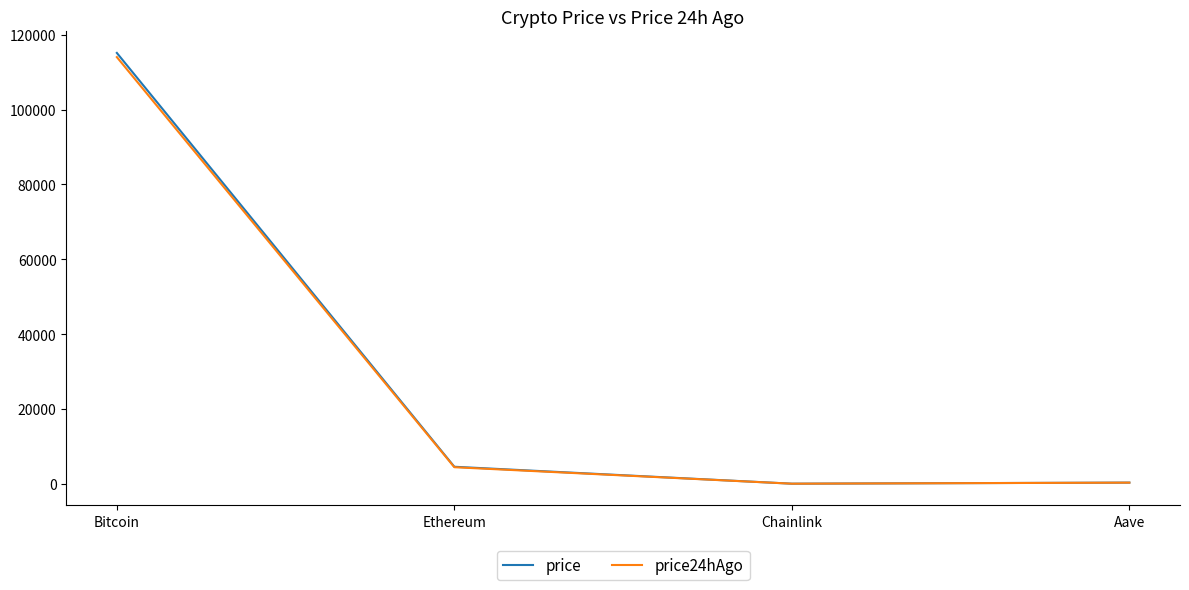

What is the spread (max minus min) of values at Aave?

8.6